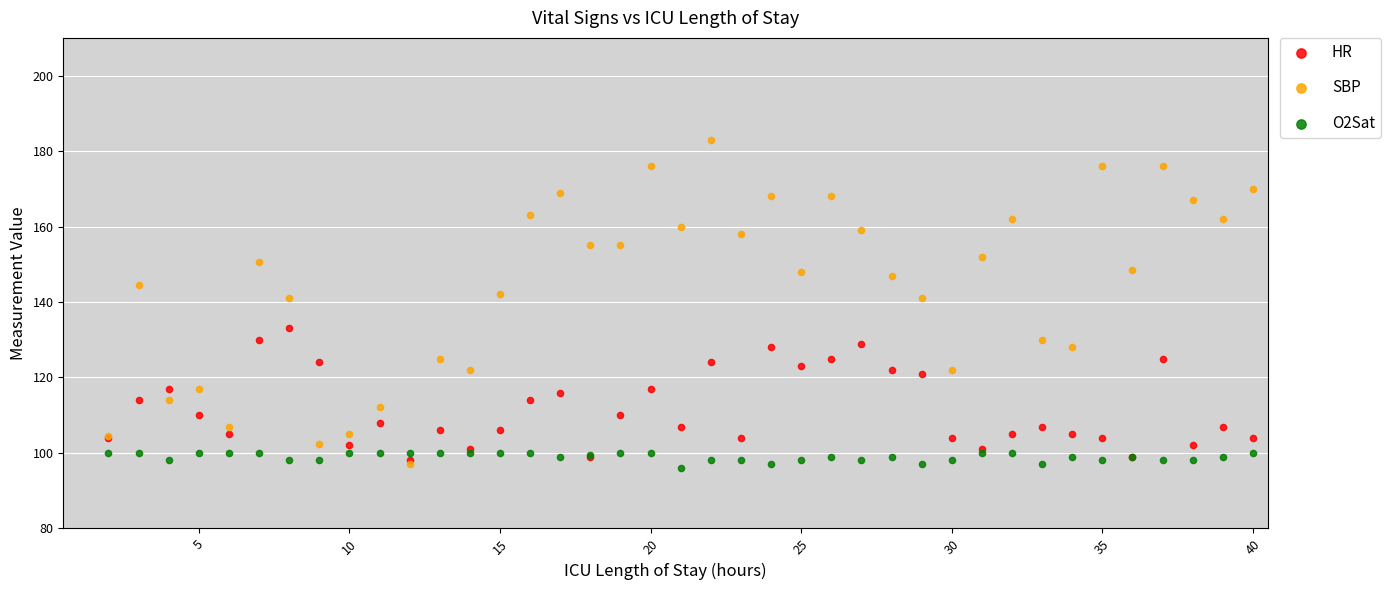

Which series has the widest spread of Y values?

SBP